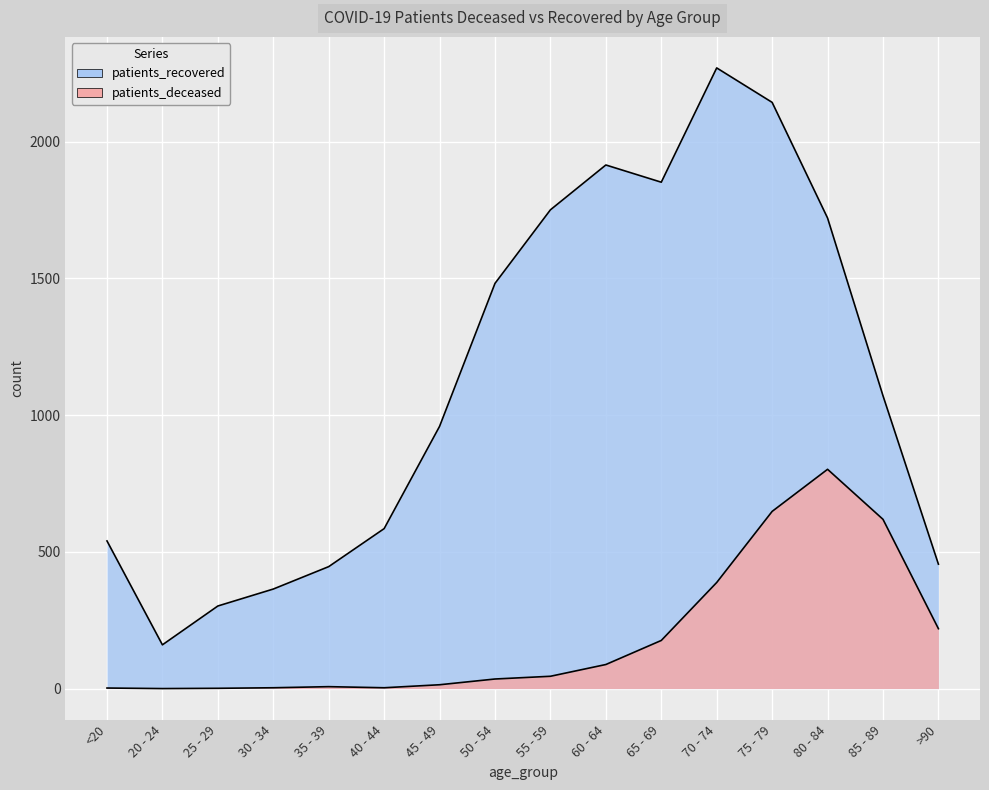

Between 40 - 44 and 20 - 24, which is larger?

40 - 44